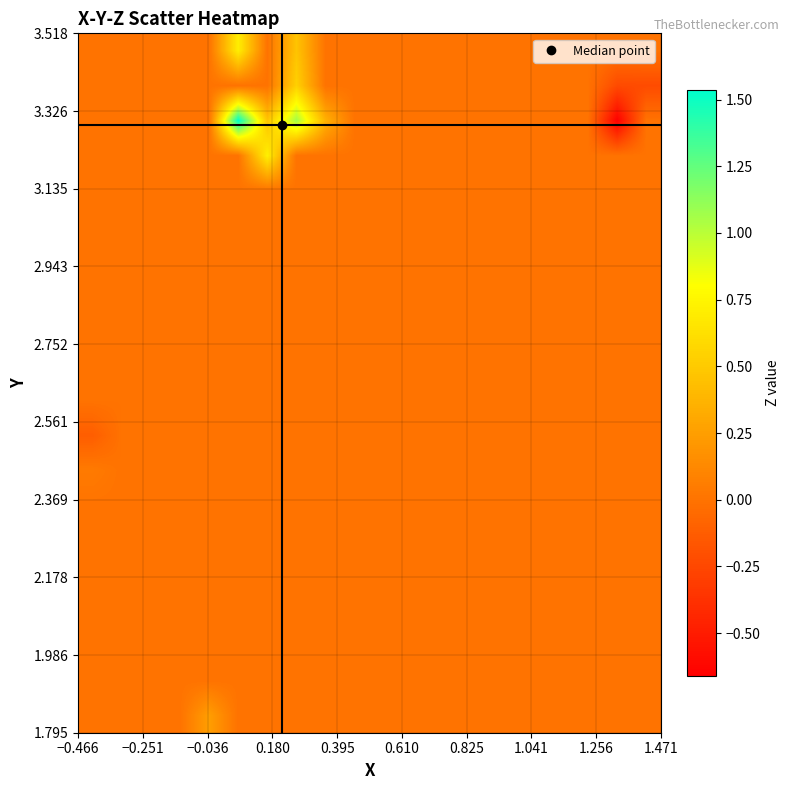

How many distinct data groups are displayed?

20